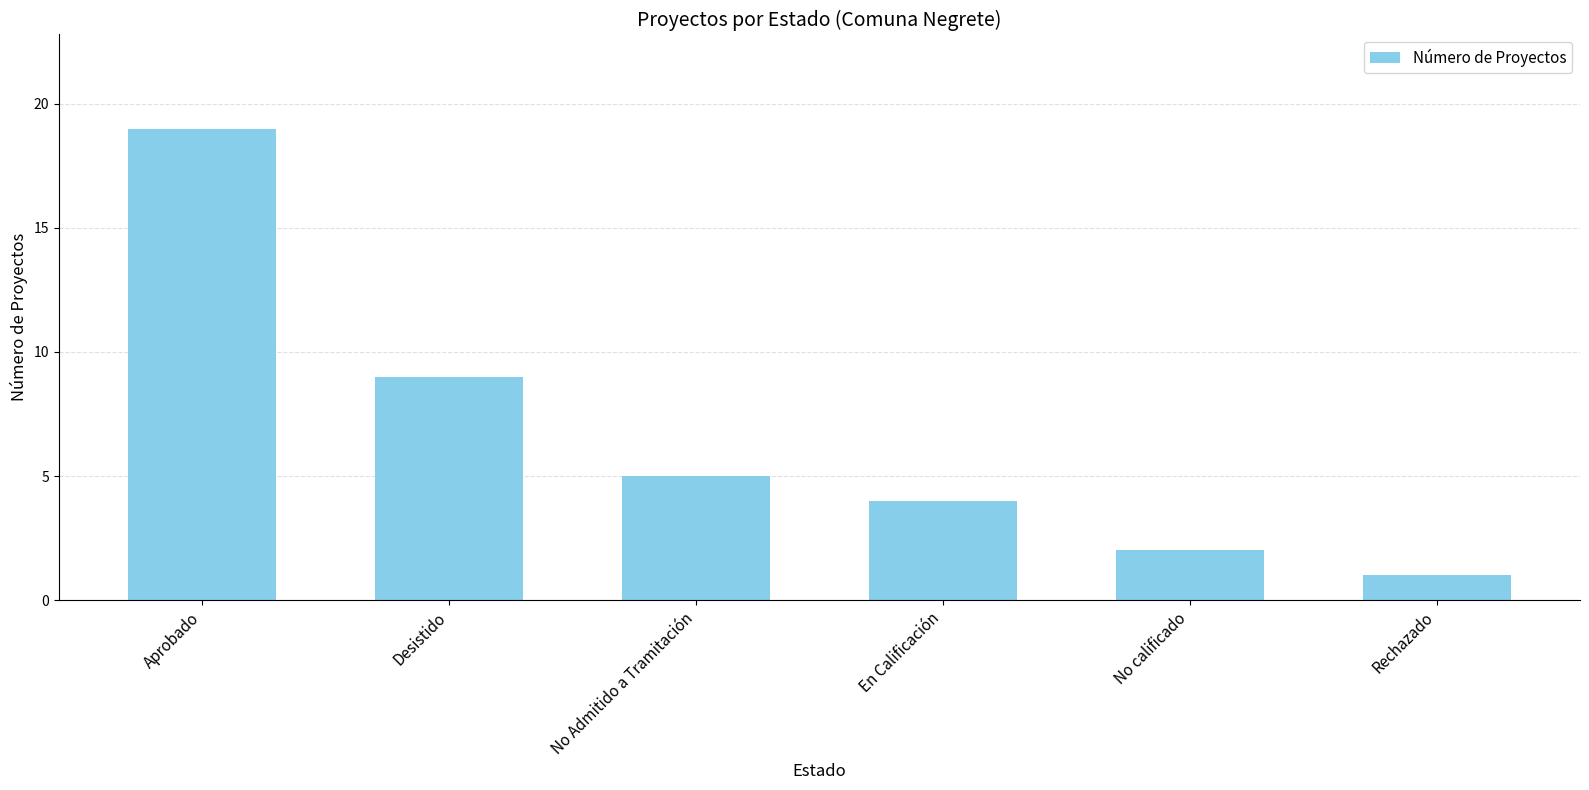

Which label corresponds to the smallest value in the chart?

Rechazado